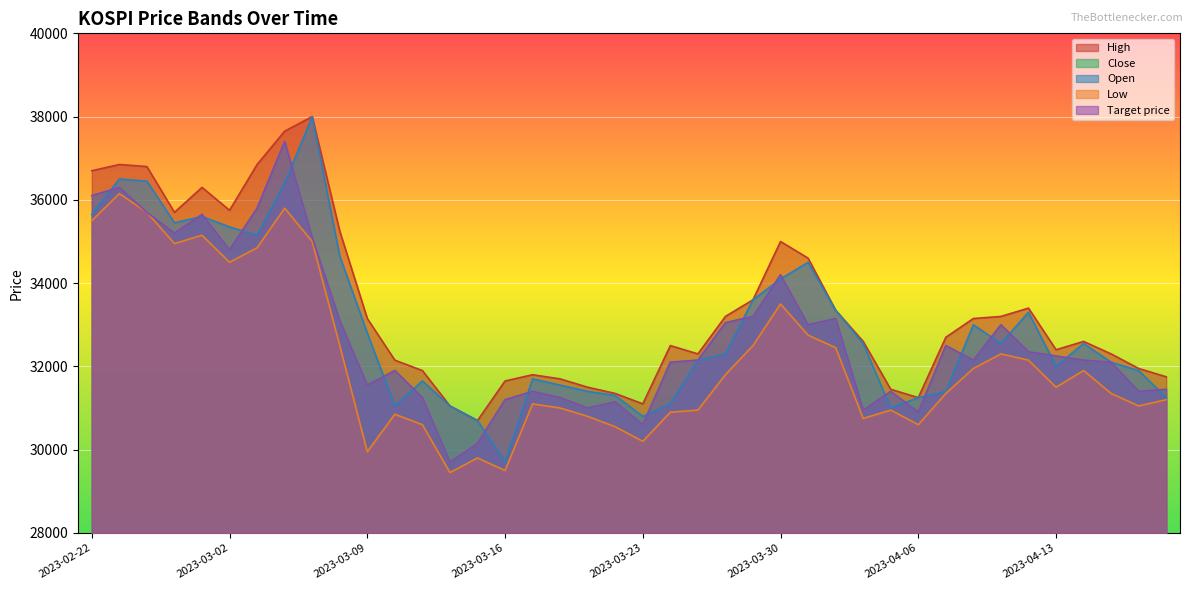

True or false: Open has more than 0 points higher than both neighbors.

True